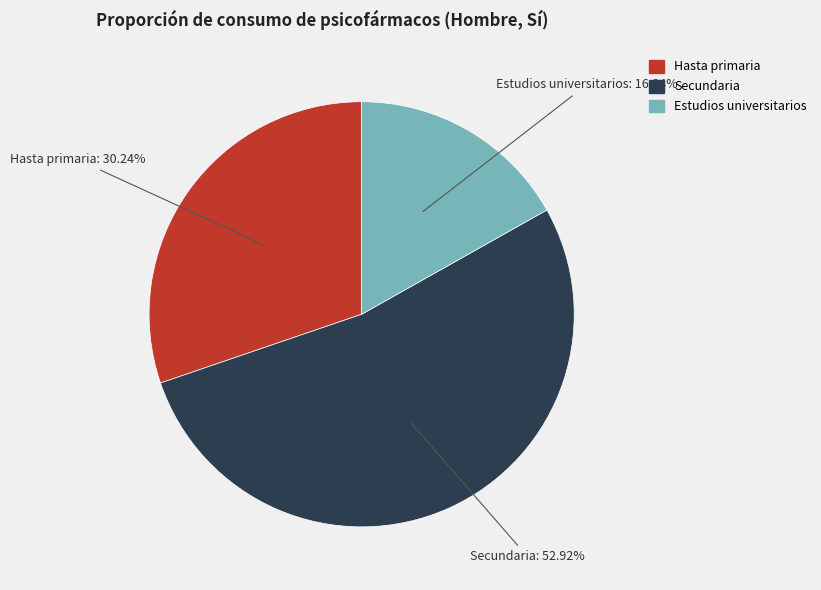

What portion of the pie excludes Hasta primaria?

69.8%